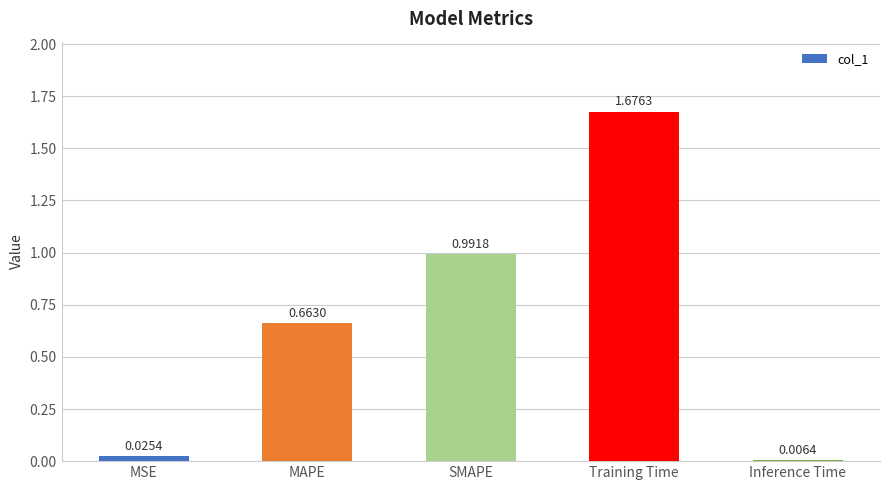

Rank the categories by value from lowest to highest.

Inference Time, MSE, MAPE, SMAPE, Training Time